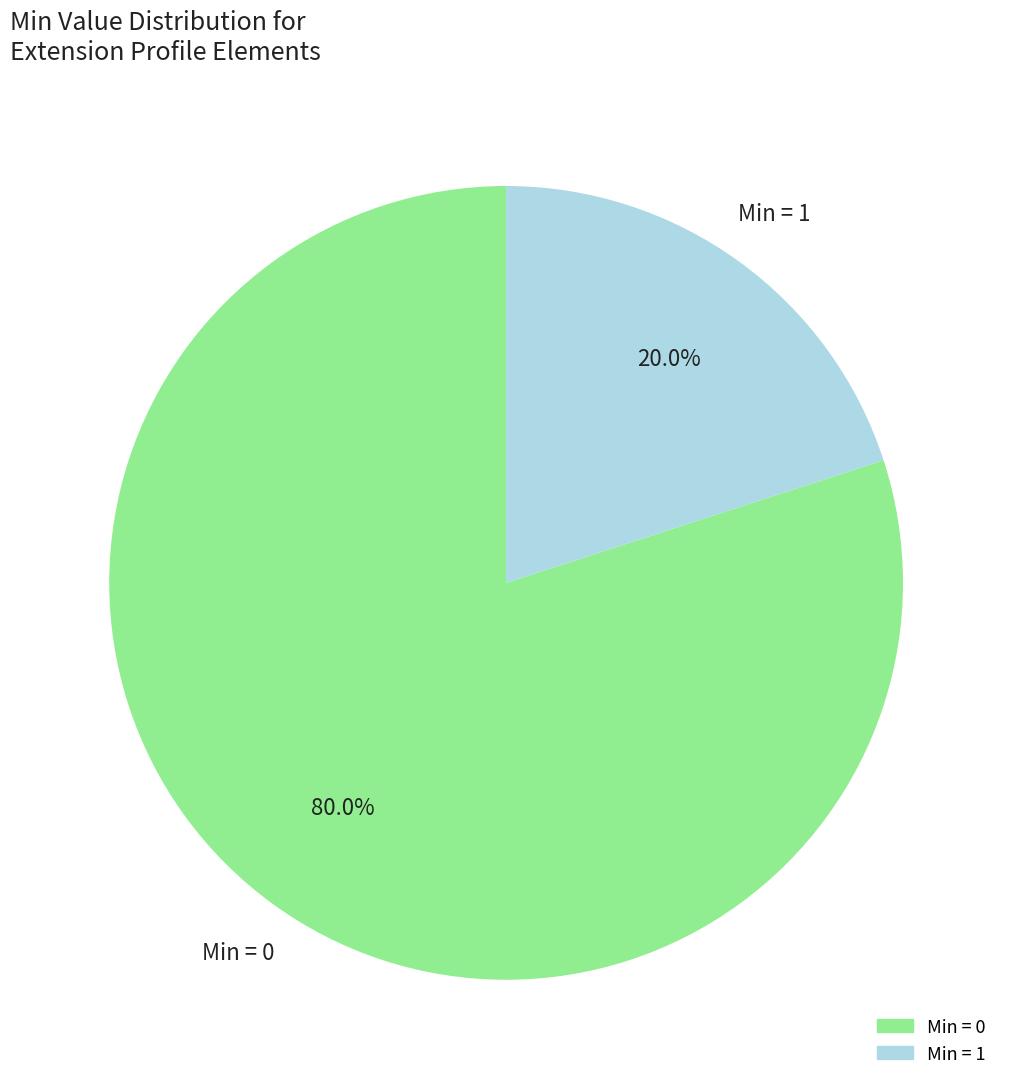

Is there a majority slice in this chart?

Yes